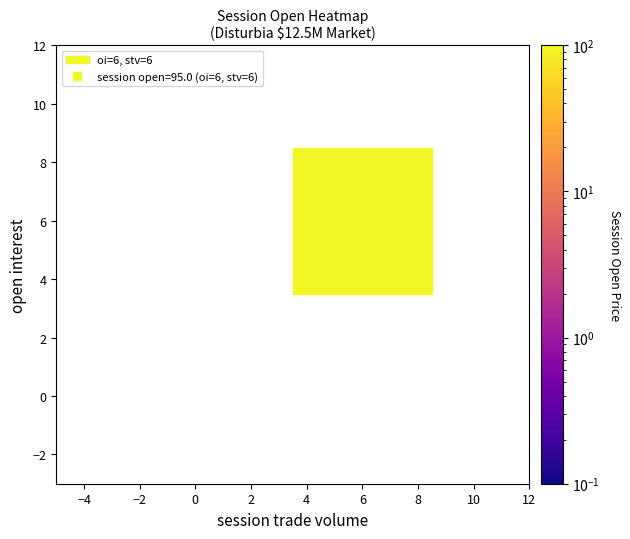

How many 0 values are between 0 and 95?

2